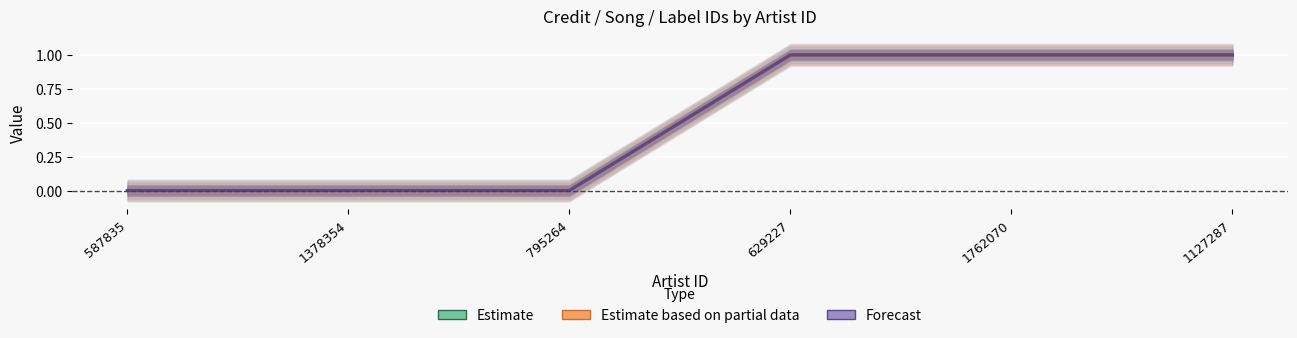

Which series has the largest total across all categories?

Estimate